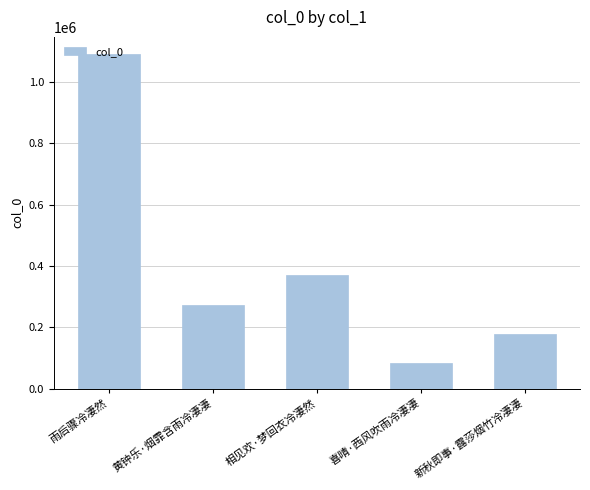

Rank the categories by value from lowest to highest.

喜晴·西风吹雨冷凄凄, 新秋即事·露莎烟竹冷凄凄, 黄钟乐·烟霏含雨冷凄凄, 相见欢·梦回衣冷凄然, 雨后骤冷凄然